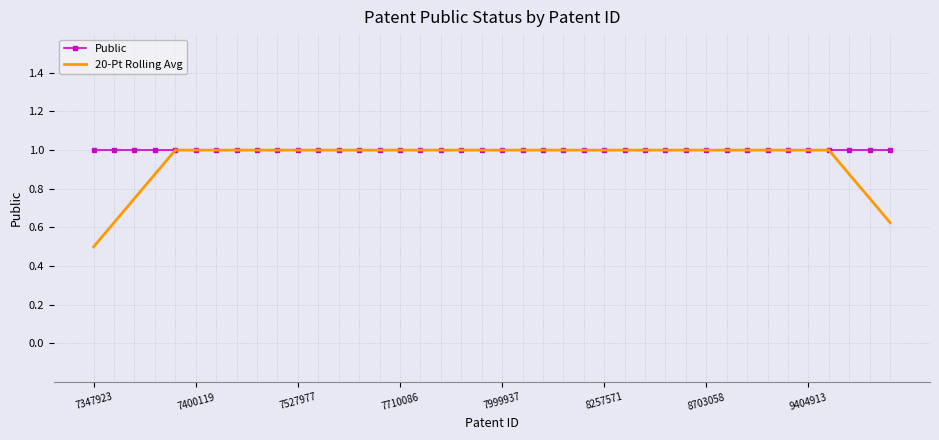

Which series has the widest spread of values?

20-Pt Rolling Avg